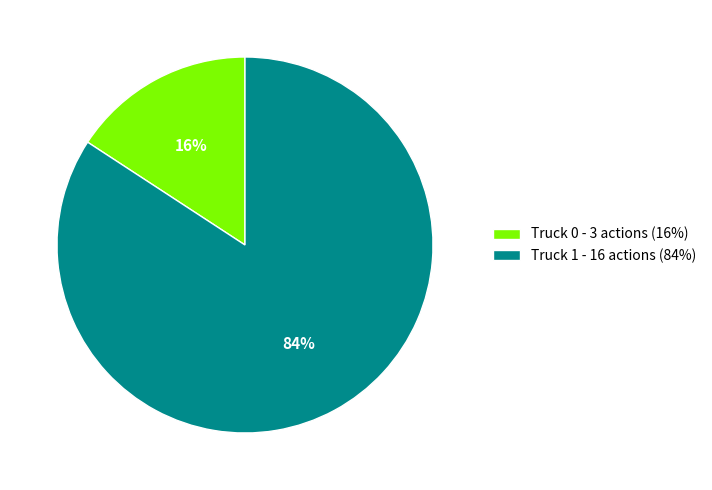

To the nearest percent, what portion does Truck 0 represent?

16%